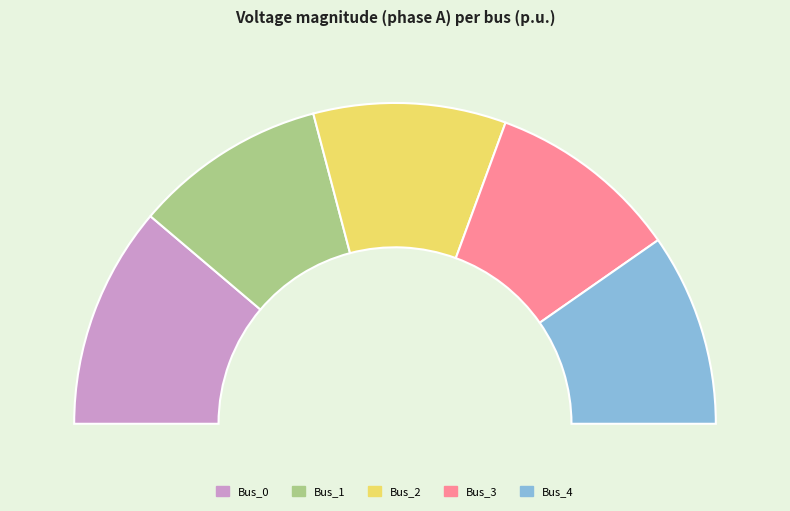

To the nearest percent, what portion does Bus_1 represent?

19%